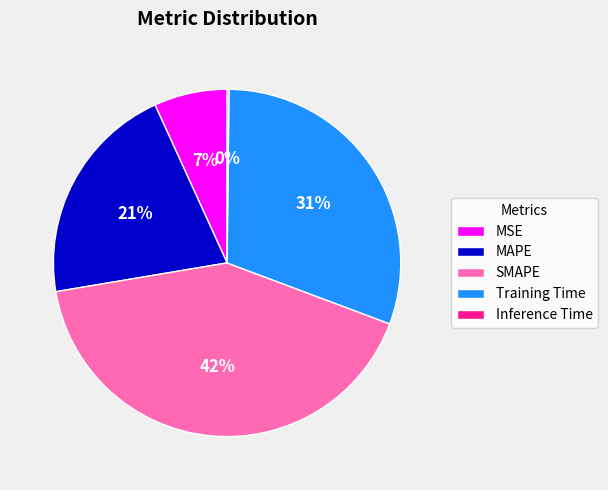

What percentage is the MAPE slice, to the nearest percent?

21%